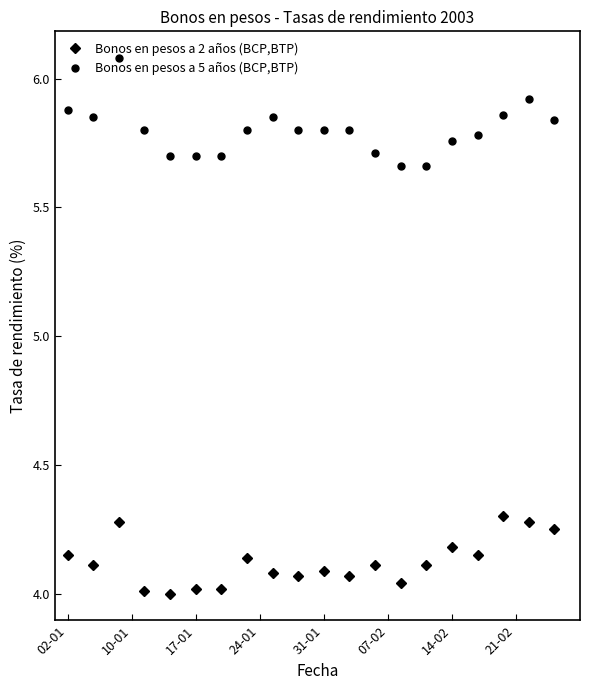

What is the difference between the maximum and minimum values in the Bonos en pesos a 2 años (BCP,BTP) series?

0.3